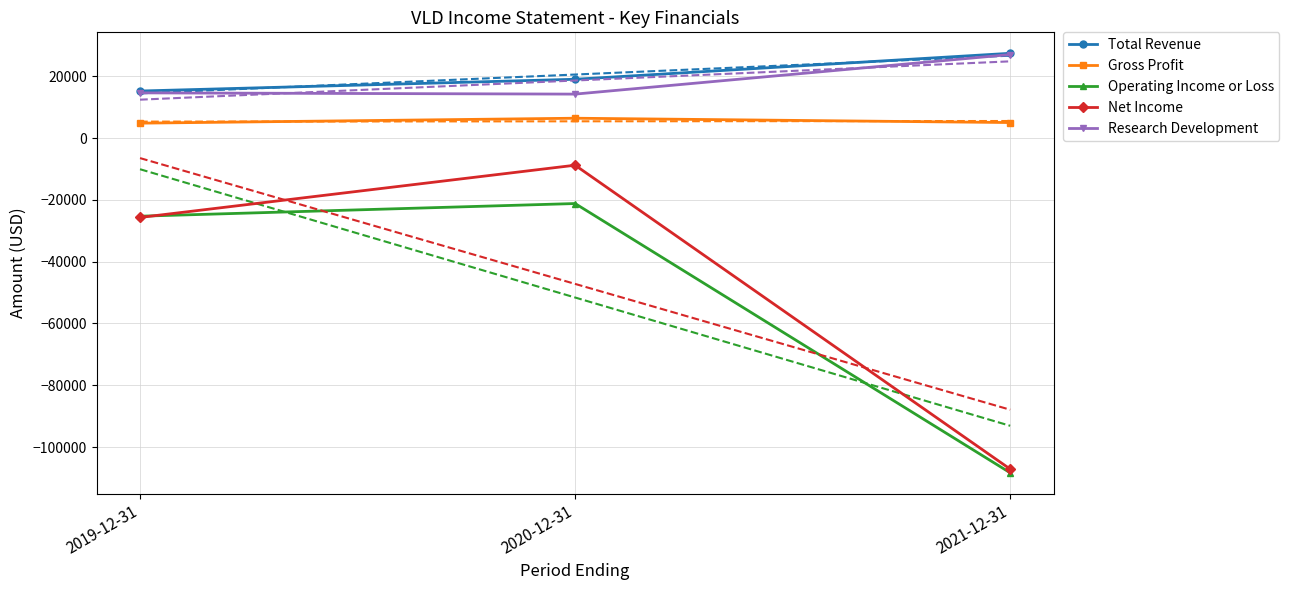

What is the highest value of the Operating Income or Loss series?

-21200